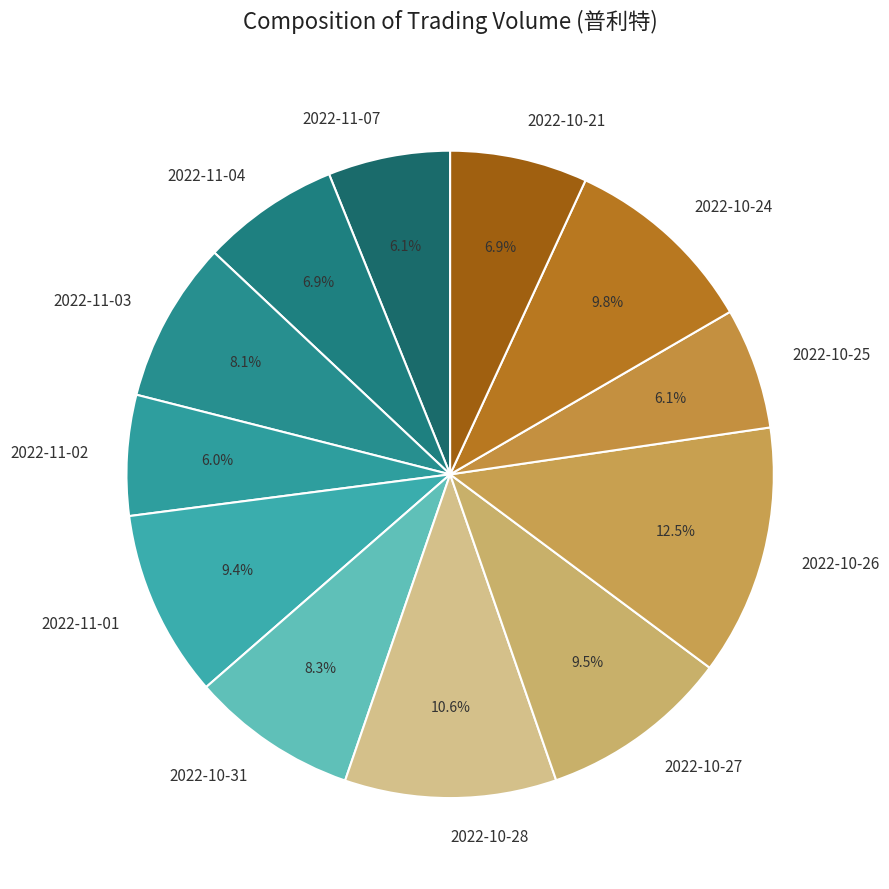

Between 2022-10-28 and 2022-11-04, which is larger?

2022-10-28